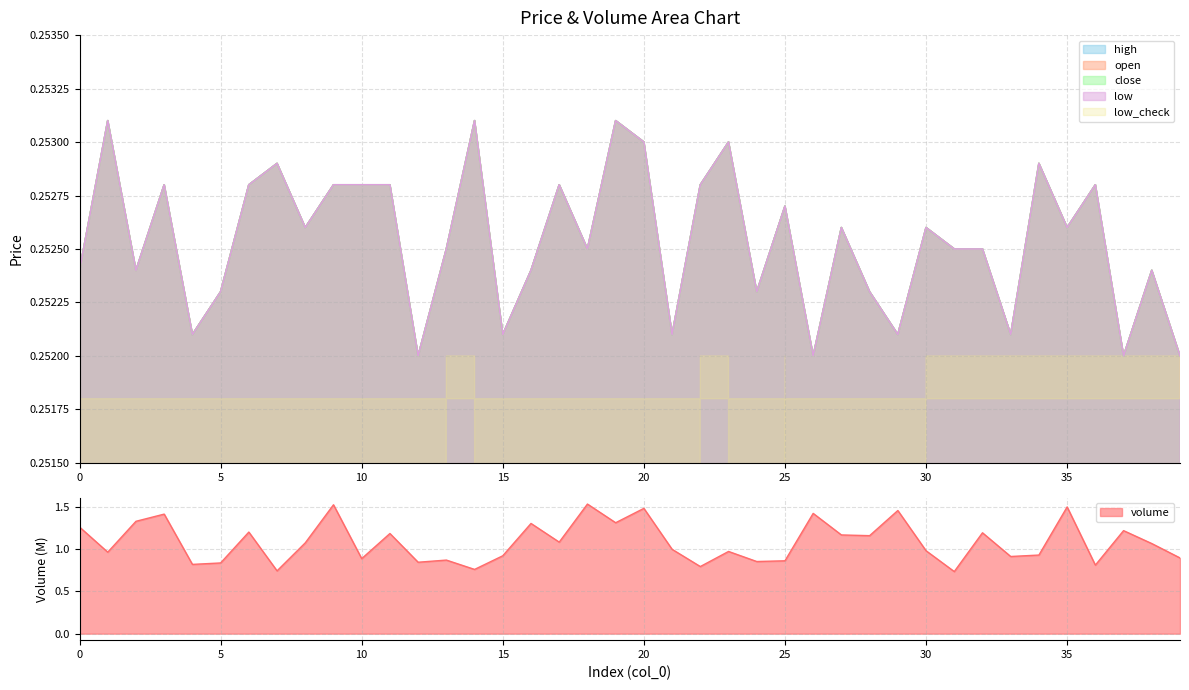

The value of low at 12 is 0.3. True or false?

True